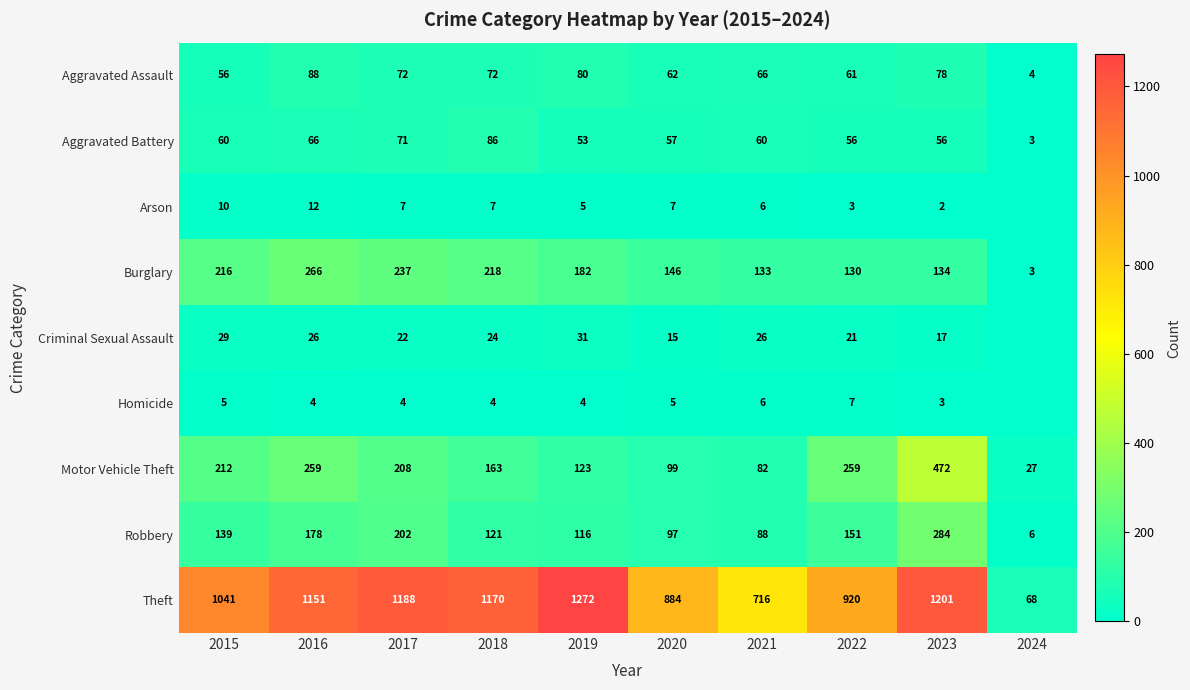

What is the difference between the maximum and second lowest values in the Robbery series?

196